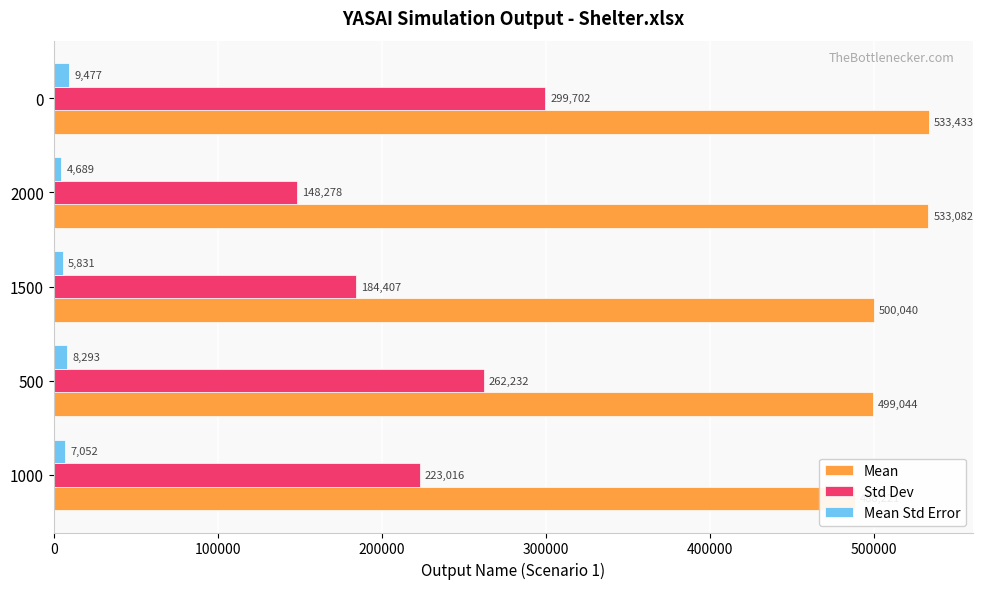

How many bars are there in each group?

3